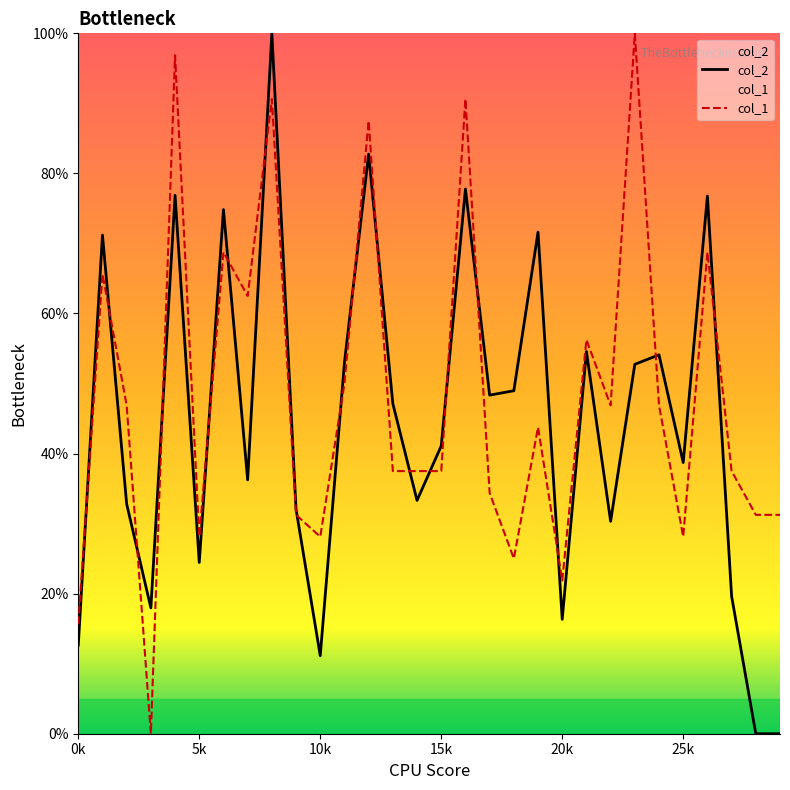

What is the highest value of the col_1 series?

100.0